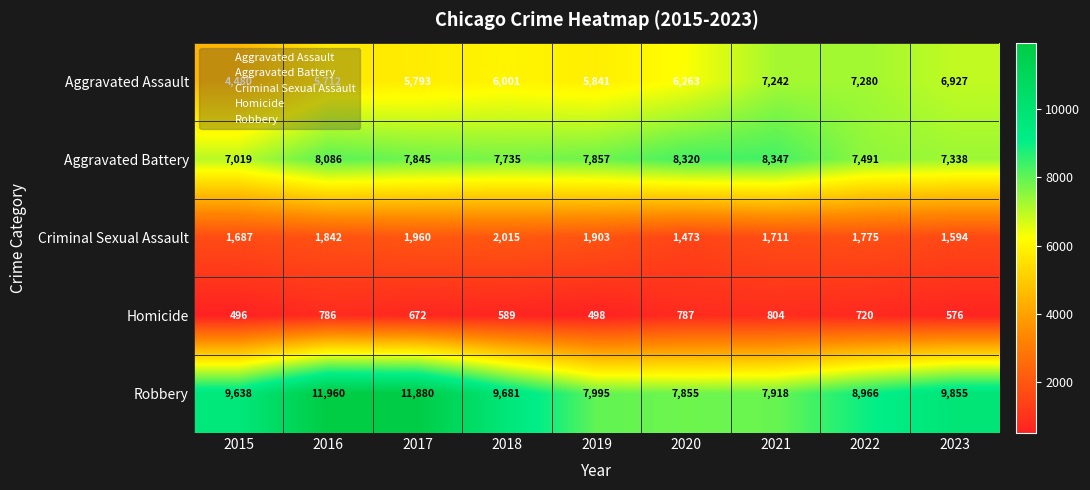

Rank the series by their maximum value, from lowest to highest.

Homicide, Criminal Sexual Assault, Aggravated Assault, Aggravated Battery, Robbery